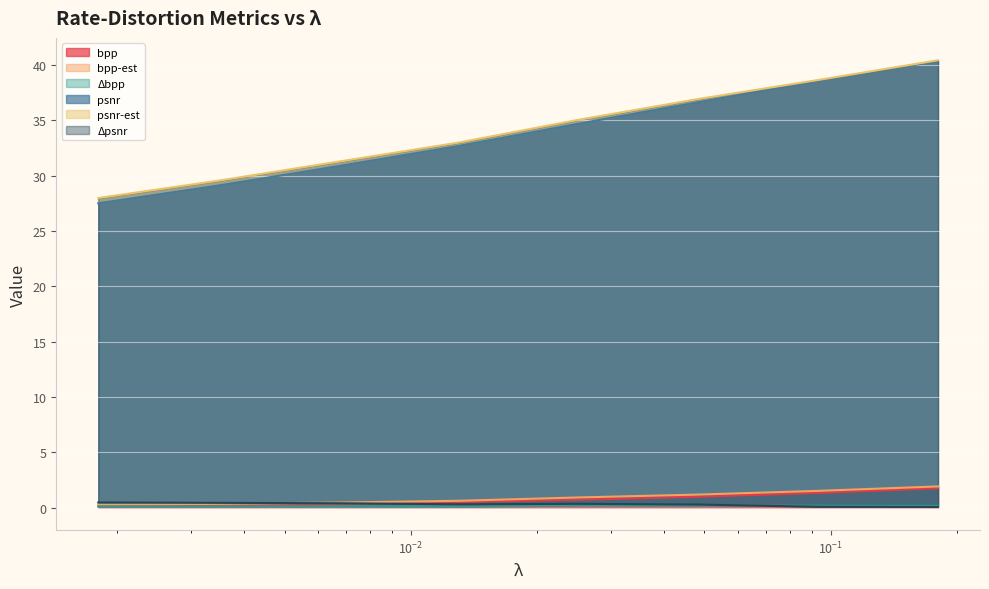

Read the psnr value at 0.0067.

30.9